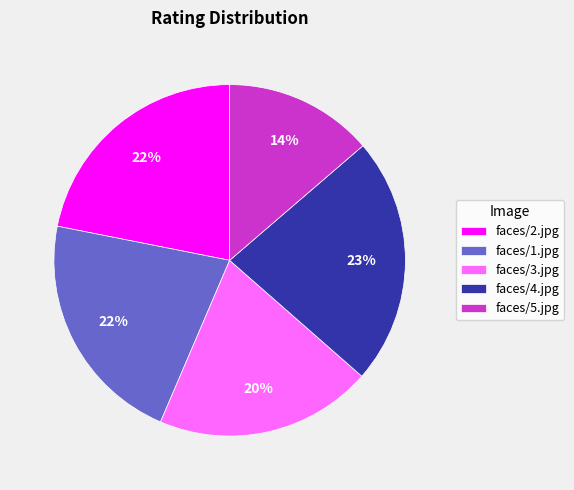

How many segments does this pie chart have?

5